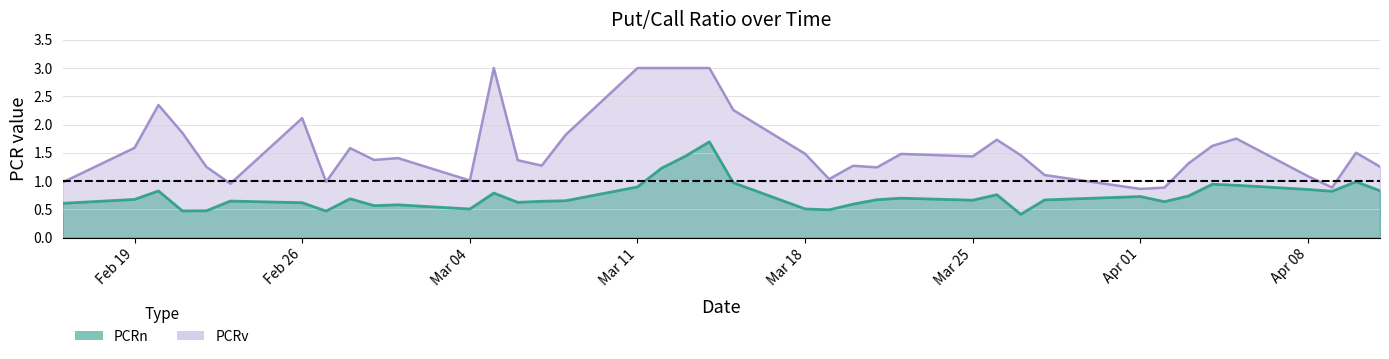

What position from the right is Apr 08?

4